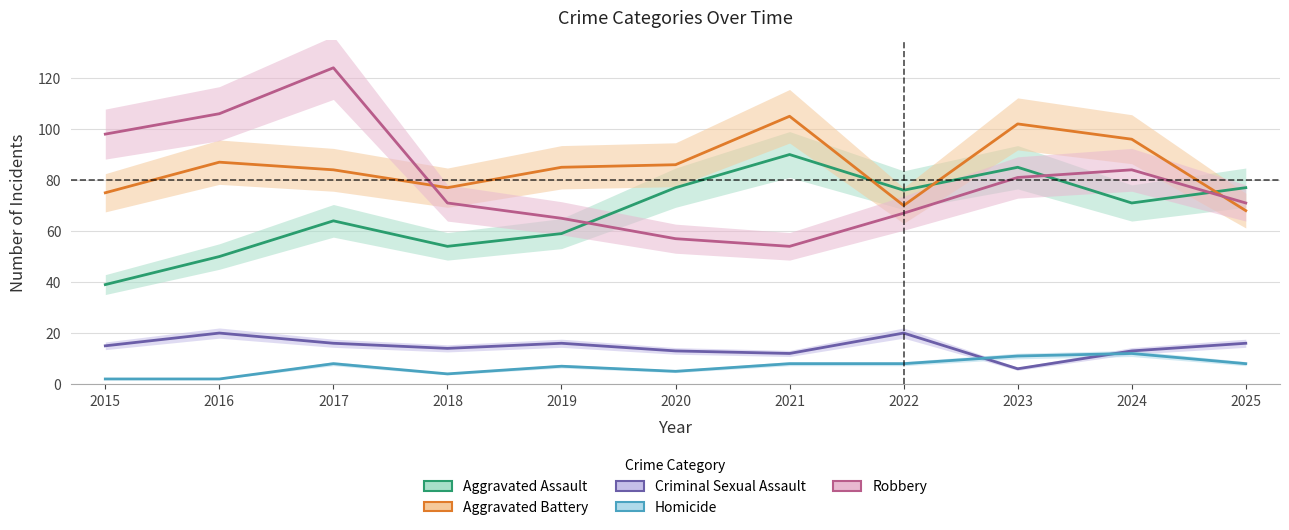

What is the difference between the highest and lowest values at 2017?

116